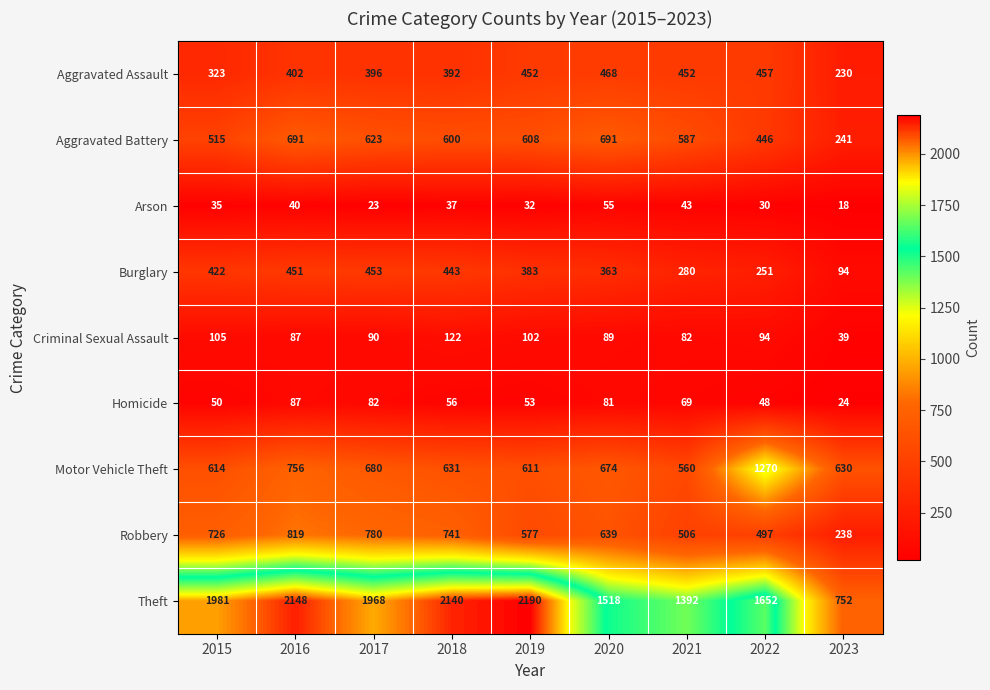

What is the spread (max minus min) of values at 2019?

2158